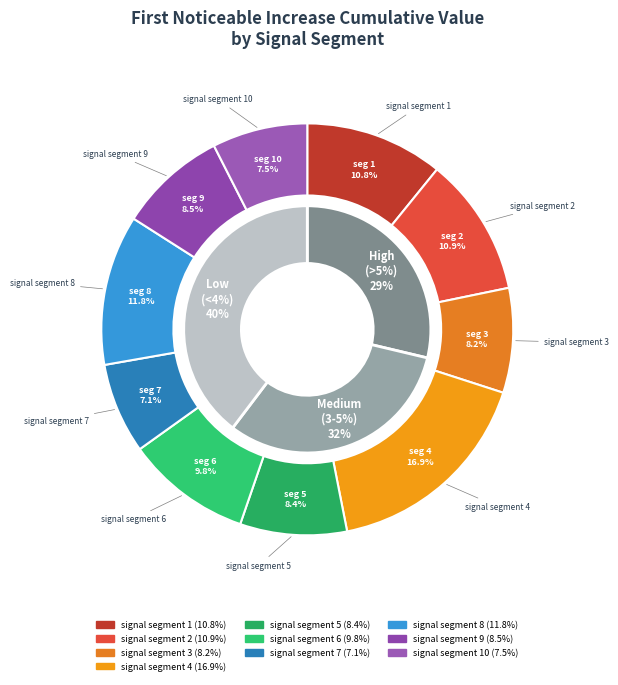

To the nearest percent, what is the combined percentage of signal segment 7 and signal segment 5?

15%